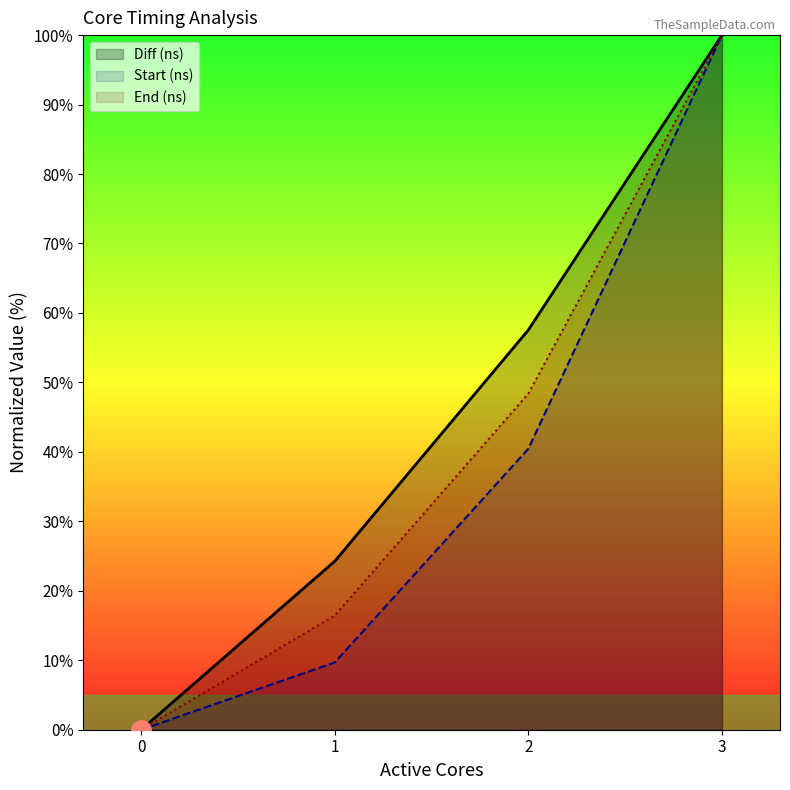

At which category is the sum across all series the highest?

3